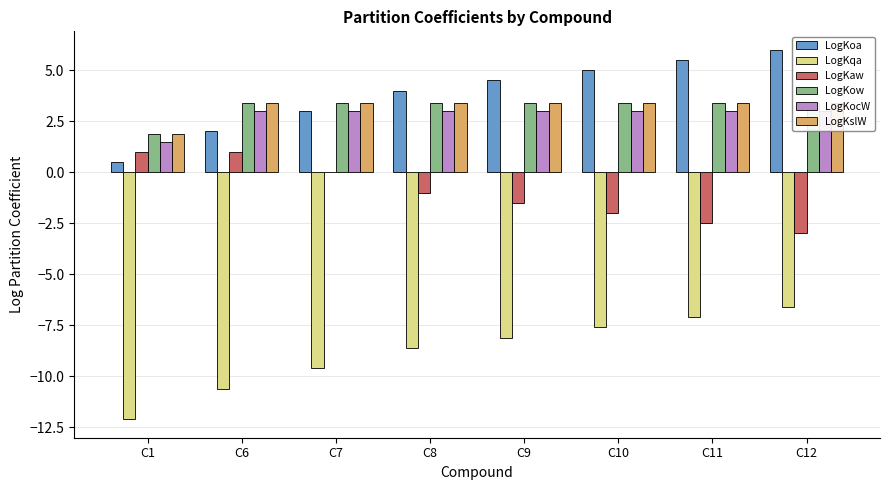

How many data points in LogKoa are above 4?

4